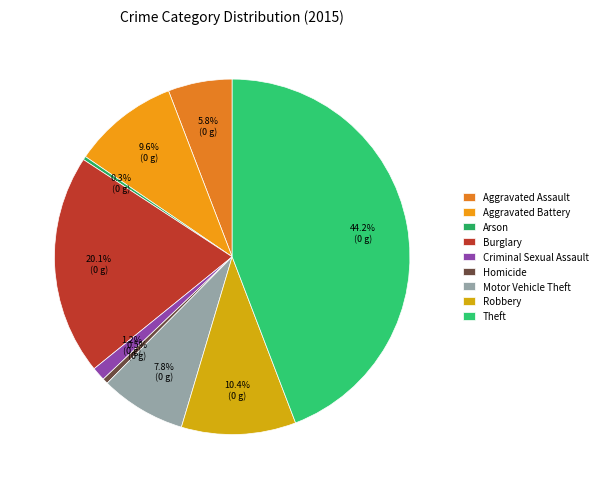

To the nearest percent, what portion does Burglary represent?

20%